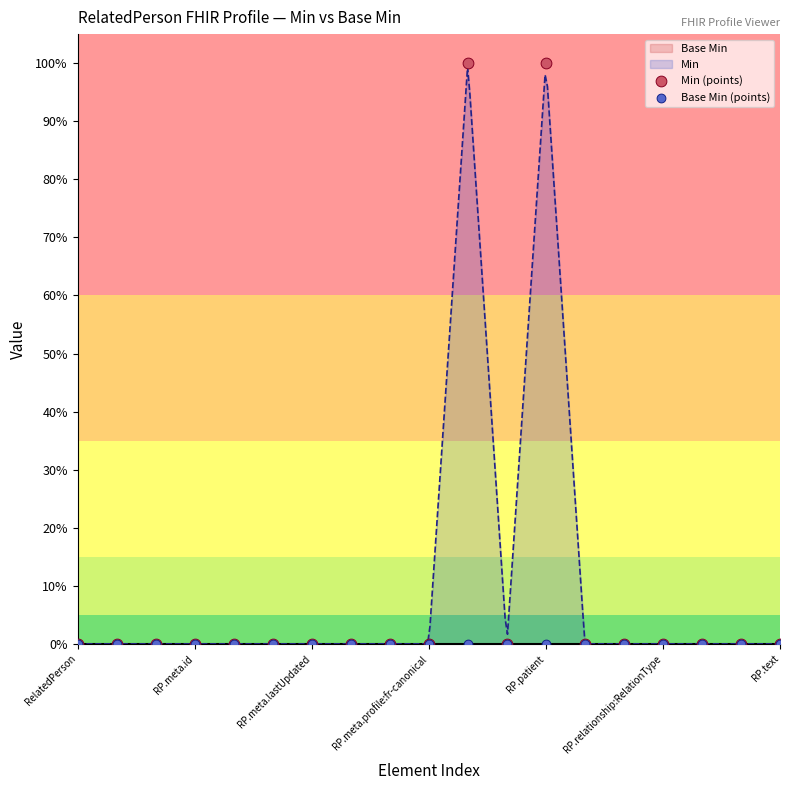

Which series has the largest Y range (max minus min)?

Min (points)